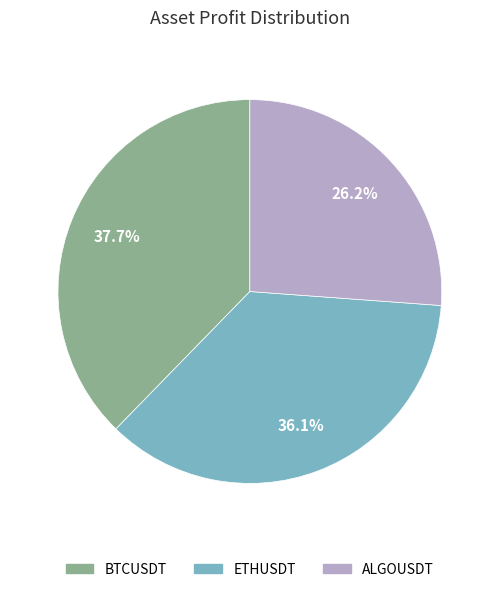

To the nearest percent, what percentage of the pie is ALGOUSDT?

26%